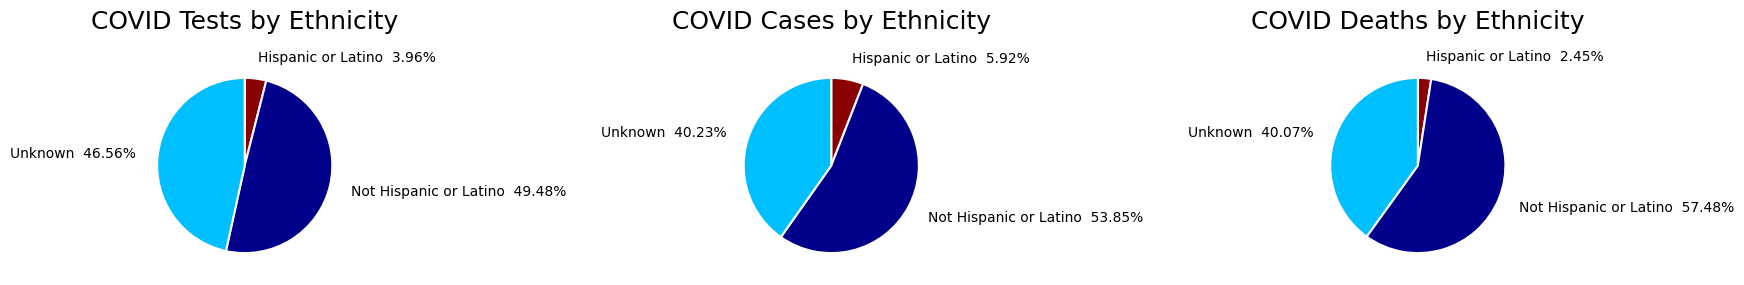

How many segments does this pie chart have?

3